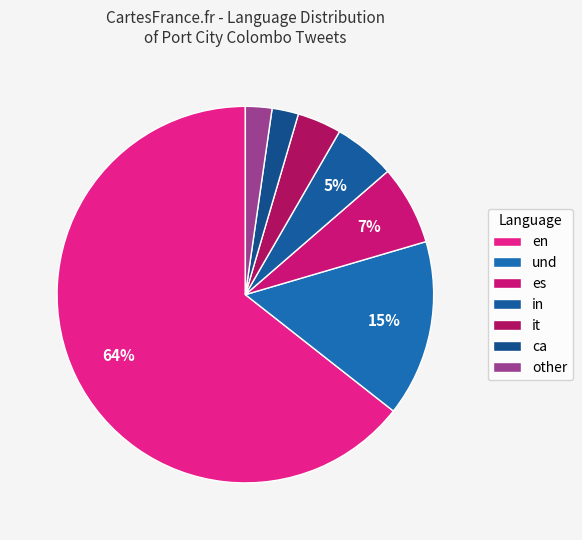

To the nearest percent, what is the difference between the largest and smallest slice percentages?

62%